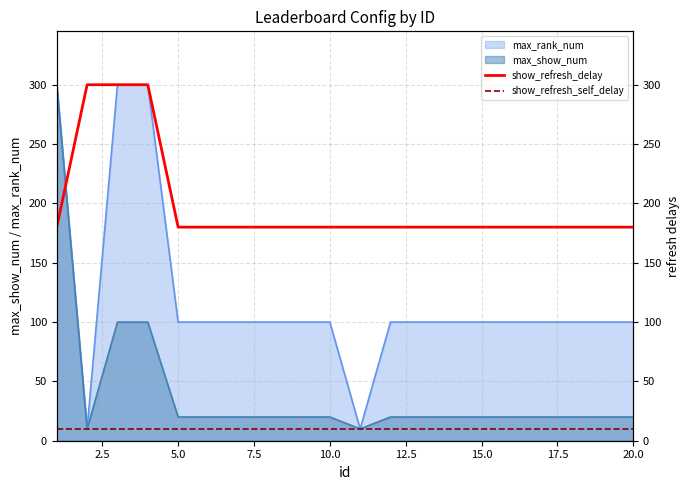

What is the highest value of the max_rank_num series?

300